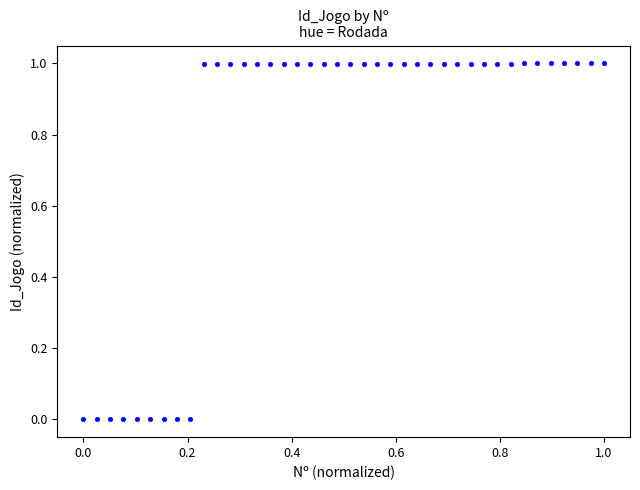

What is the range of X values (max minus min)?

1.0